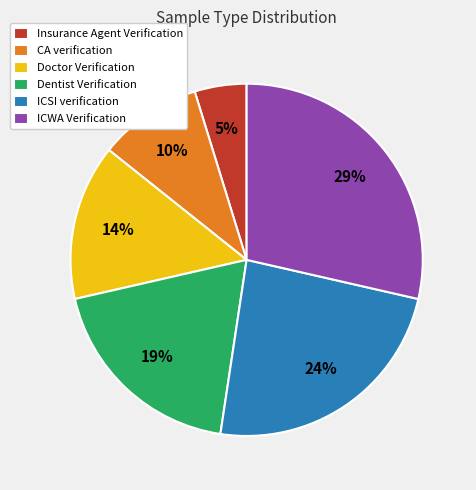

Which slice is the smallest?

Insurance Agent Verification